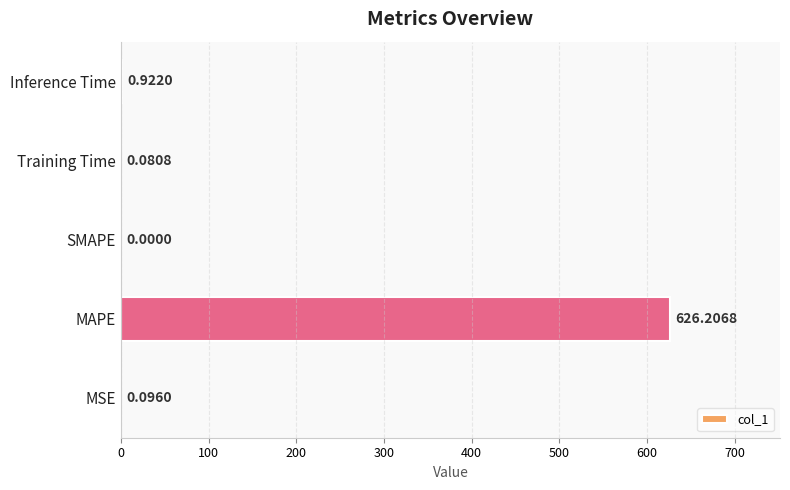

At which category does the chart reach its peak across all series?

MAPE